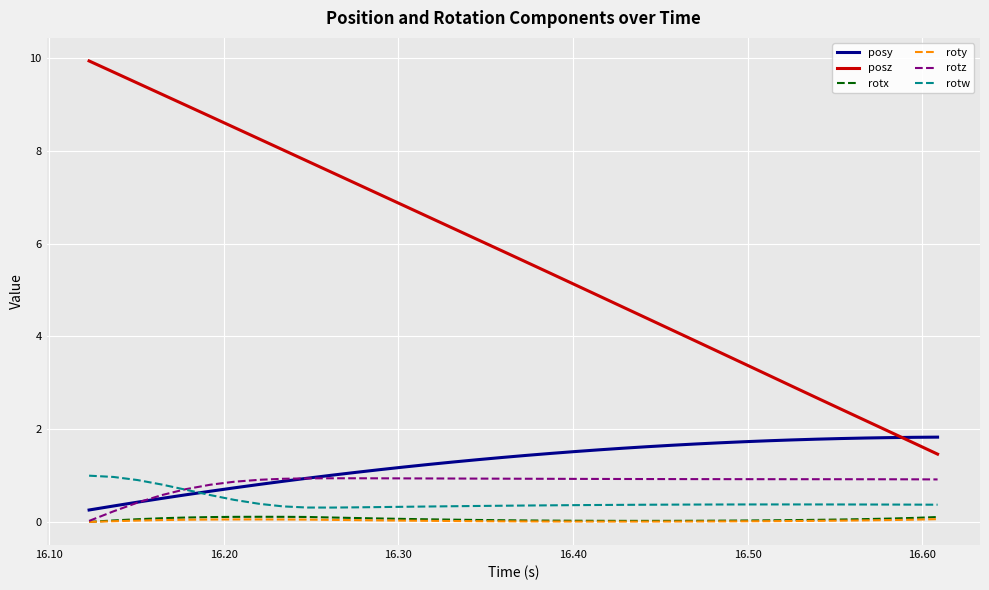

What is the highest value of the posy series?

1.8